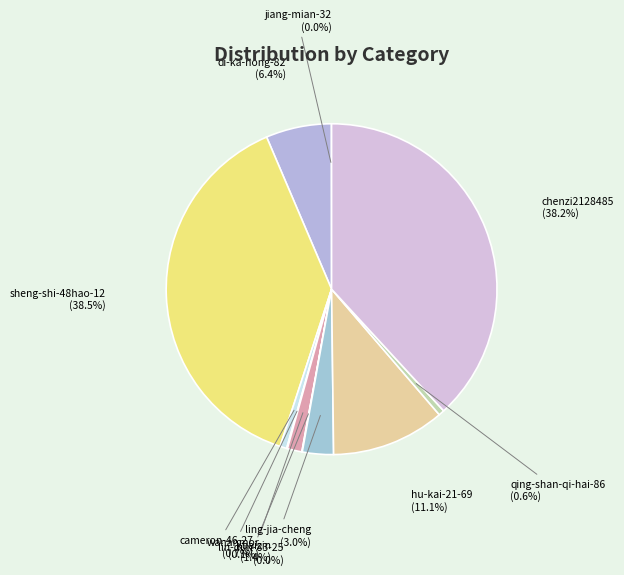

What percentage is NOT represented by di-ka-nong-82 (6.4%)?

93.6%